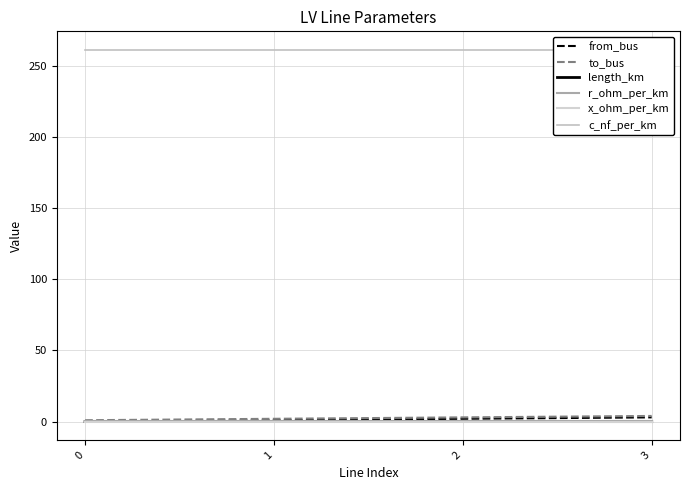

Which series has the largest total across all categories?

c_nf_per_km